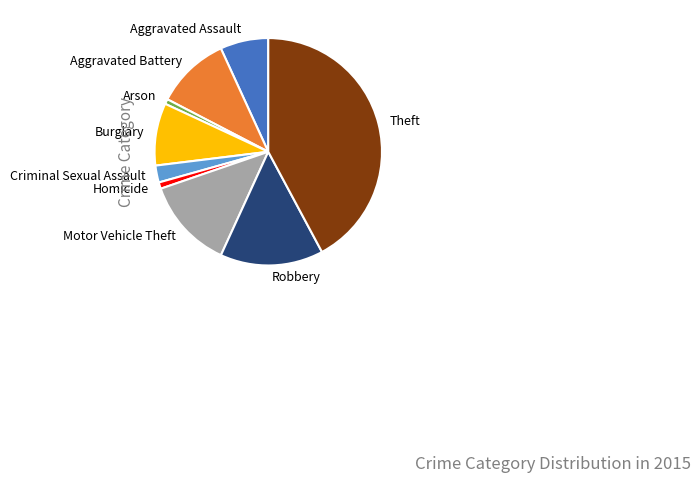

Approximately how many times larger is the value at Aggravated Assault compared to Homicide?

7.5